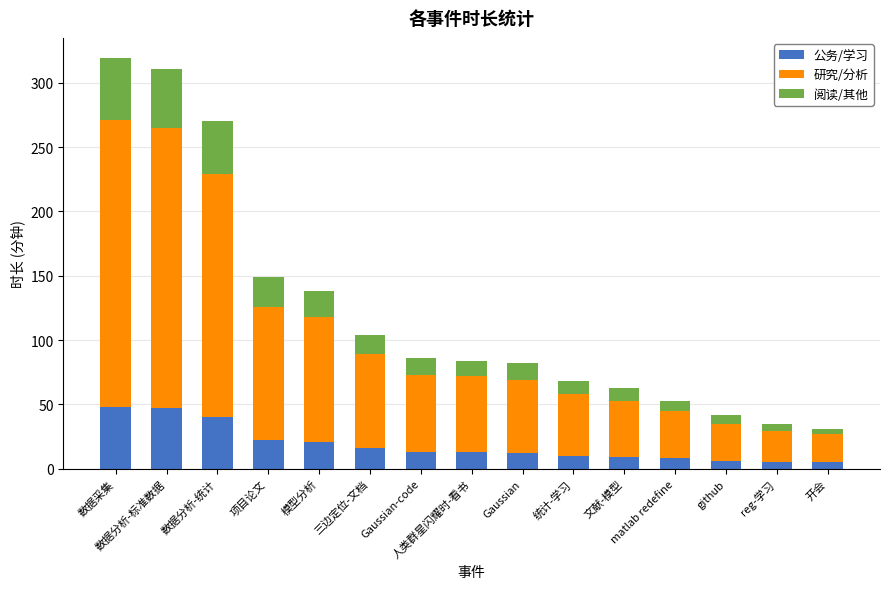

What is the highest value of the 公务/学习 series?

48